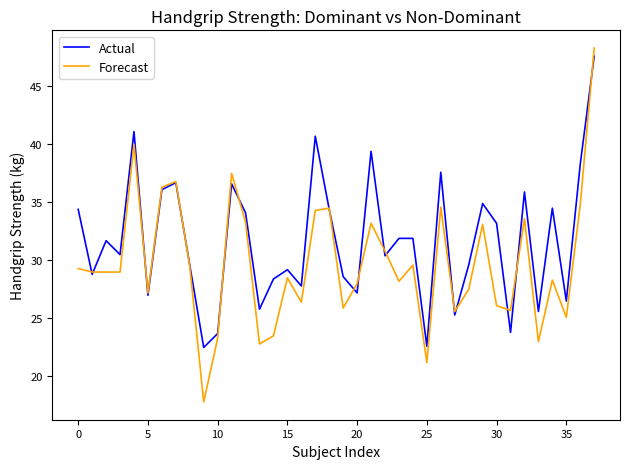

Which series has the largest total across all categories?

Actual